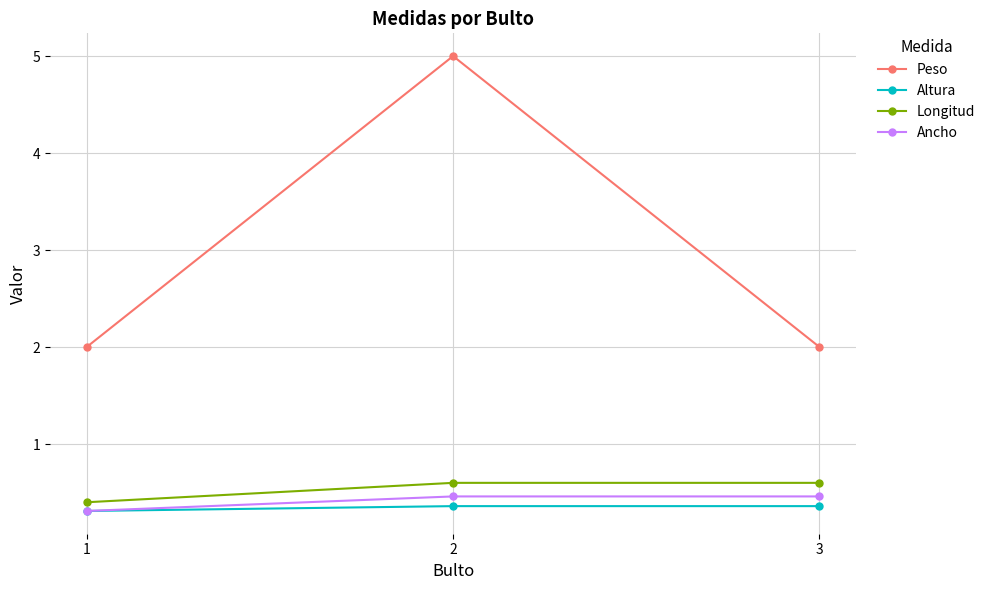

What is the difference between the highest and lowest values at 1?

1.7